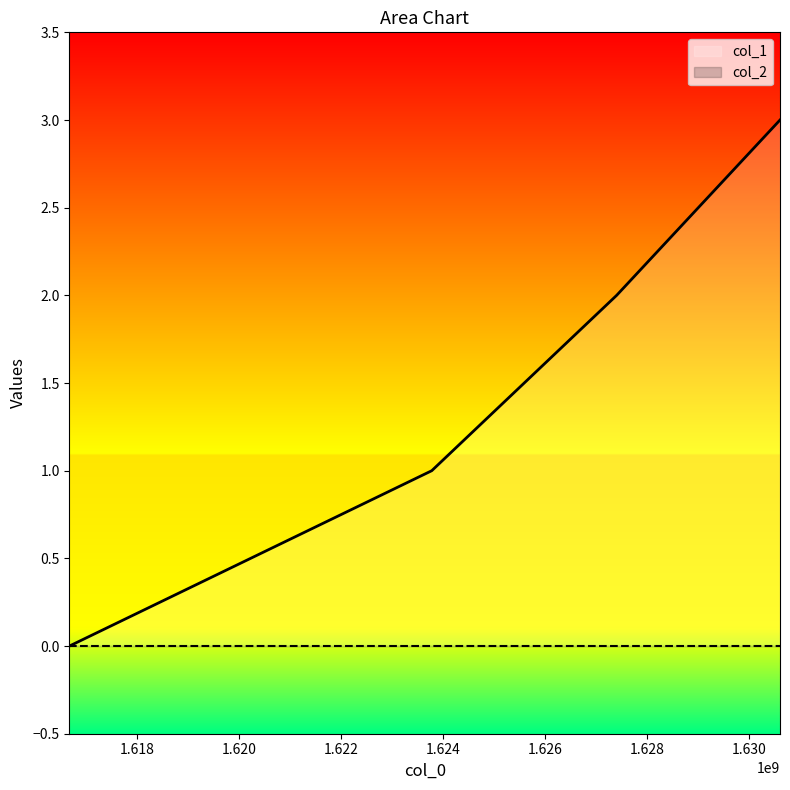

What is the change in value from 1627398660 to 1630599051?

+1